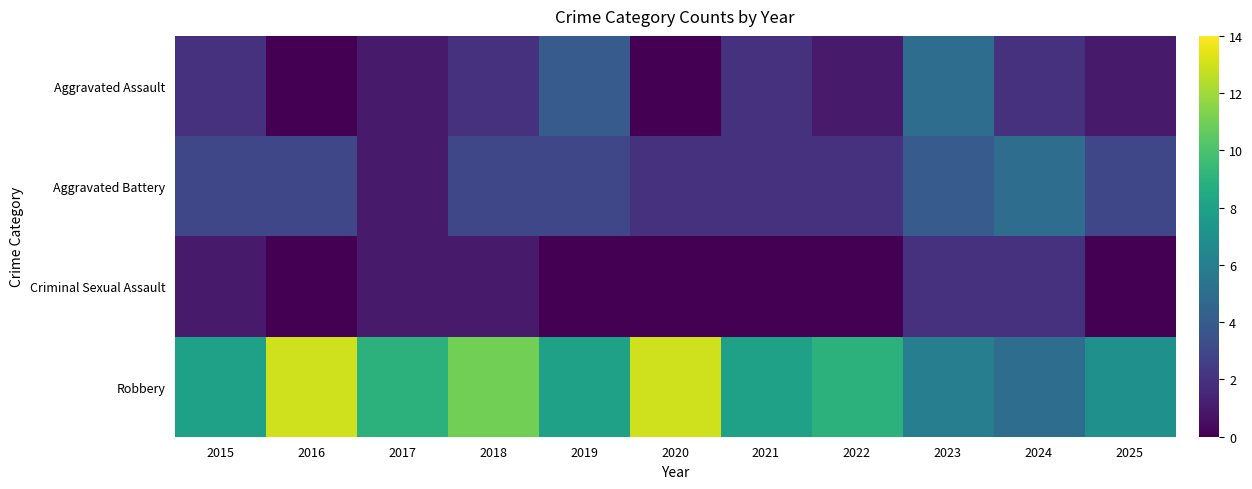

Which series has the largest total across all categories?

Robbery